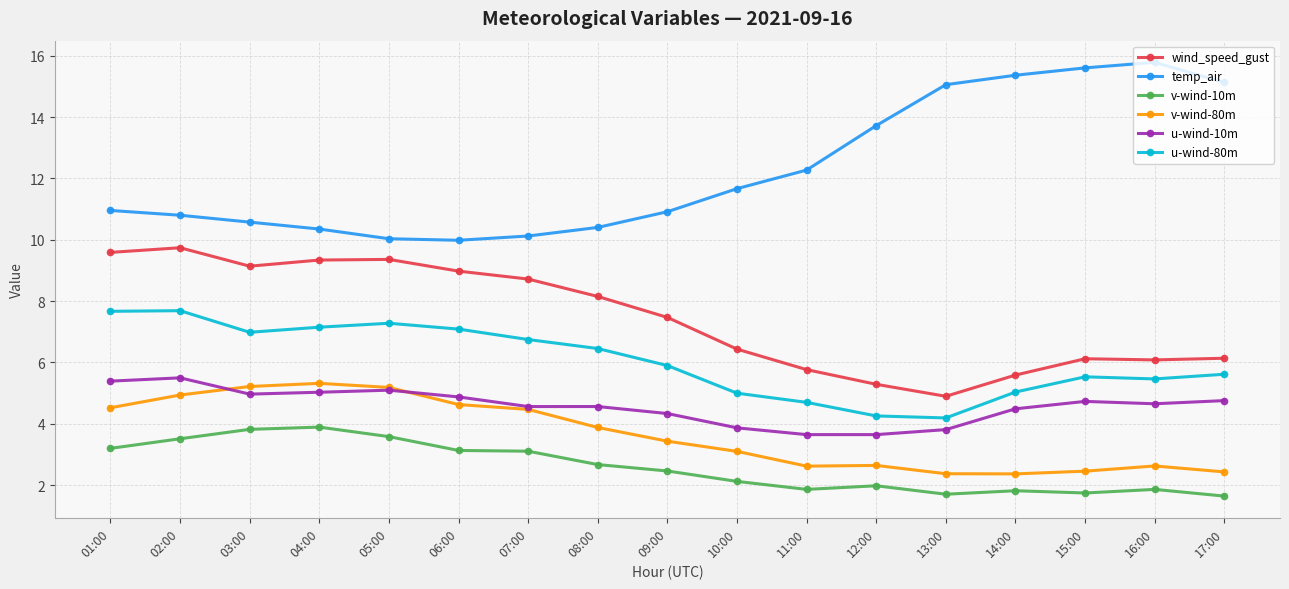

Read the wind_speed_gust value at 09:00.

7.5